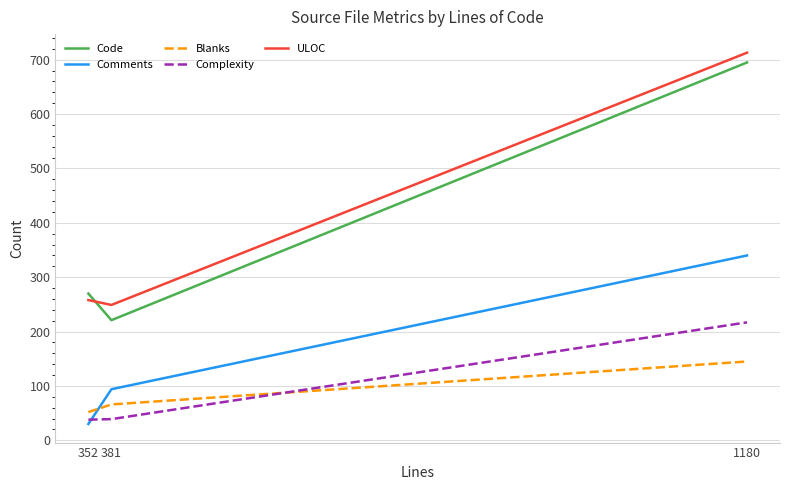

What is the difference between the Comments values at 1180 and 381?

246